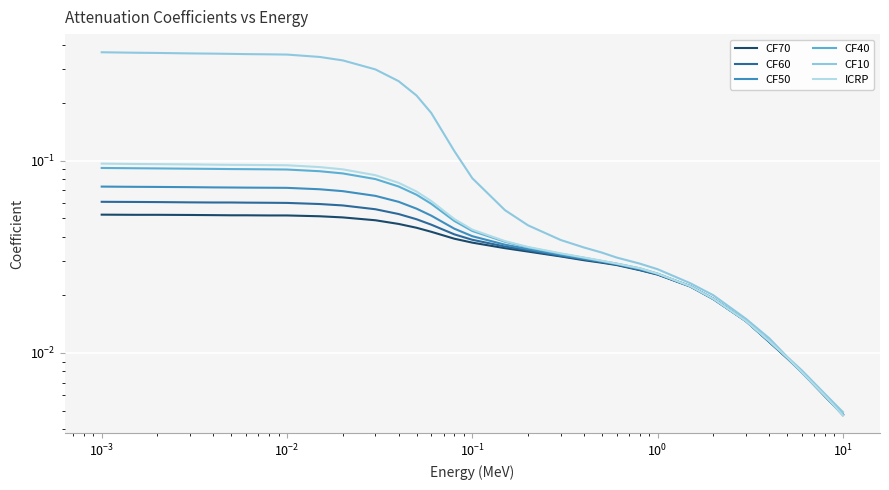

What is the maximum value shown in the chart?

0.4